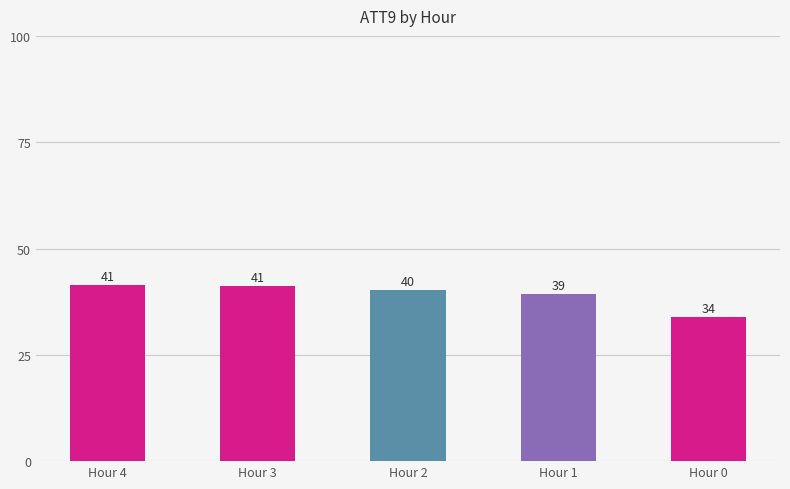

Reading left to right, what are all the values shown in this chart?

Hour 4=41.4	Hour 3=41.2	Hour 2=40.2	Hour 1=39.2	Hour 0=33.9